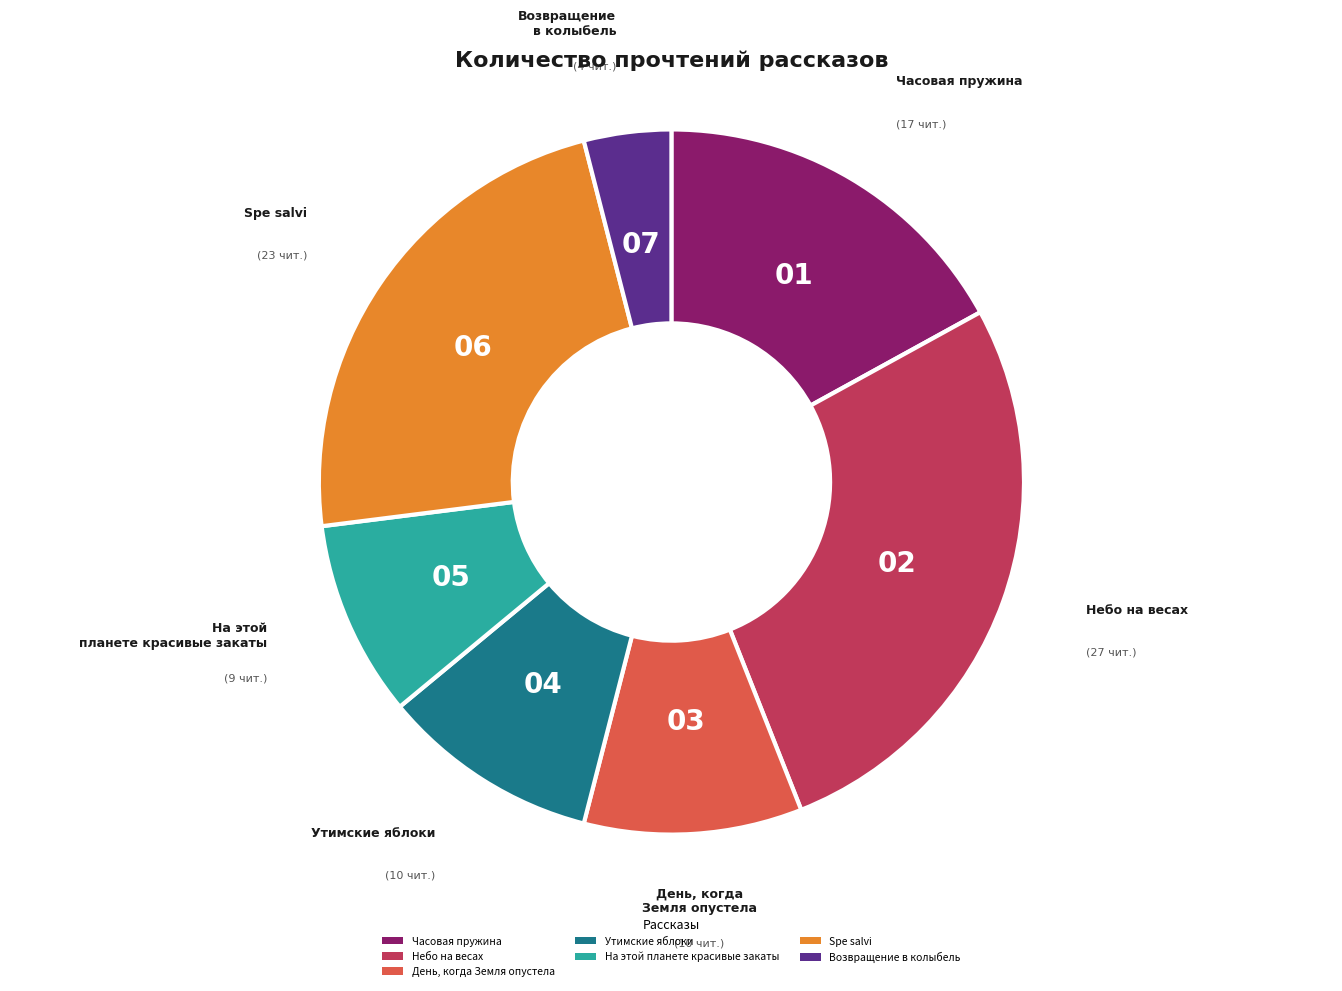

Combined, do Возвращение в колыбель and Spe salvi account for over 50%?

No